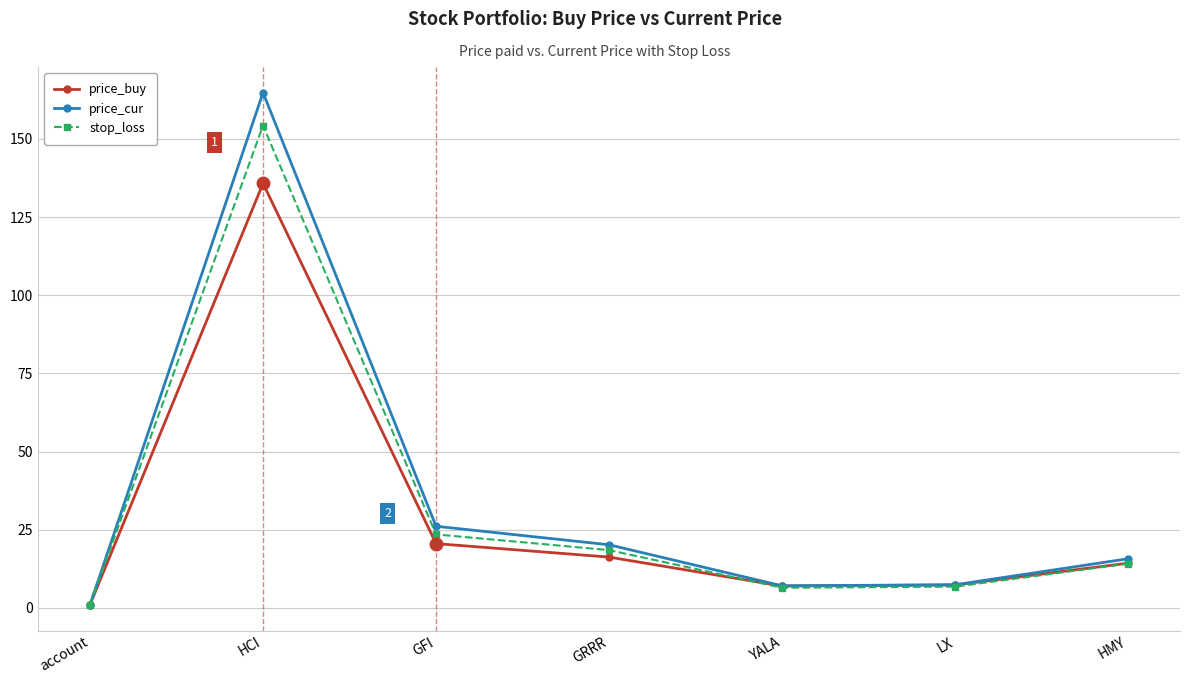

Which series has the largest total across all categories?

price_cur